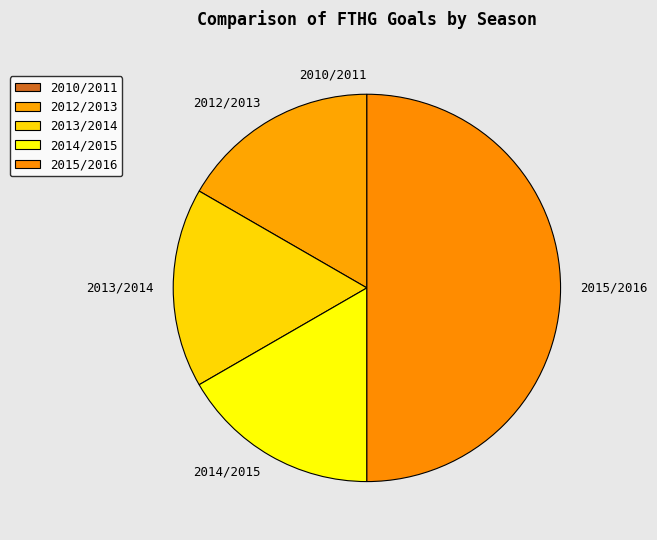

Approximately how many times larger is the value at 2014/2015 compared to 2015/2016?

0.3